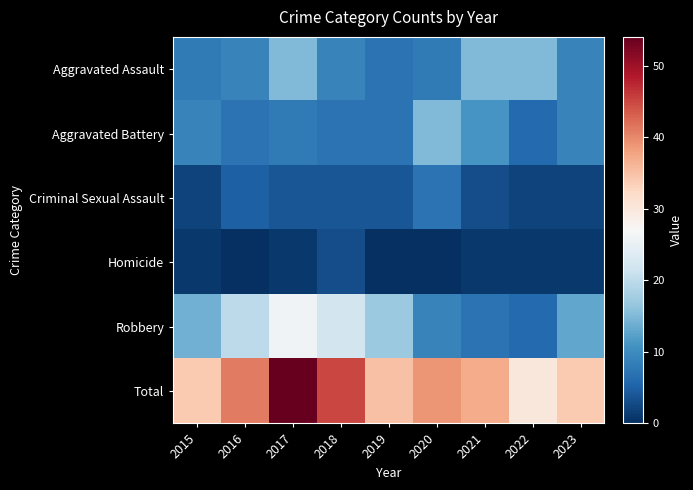

What is the greatest value displayed?

54